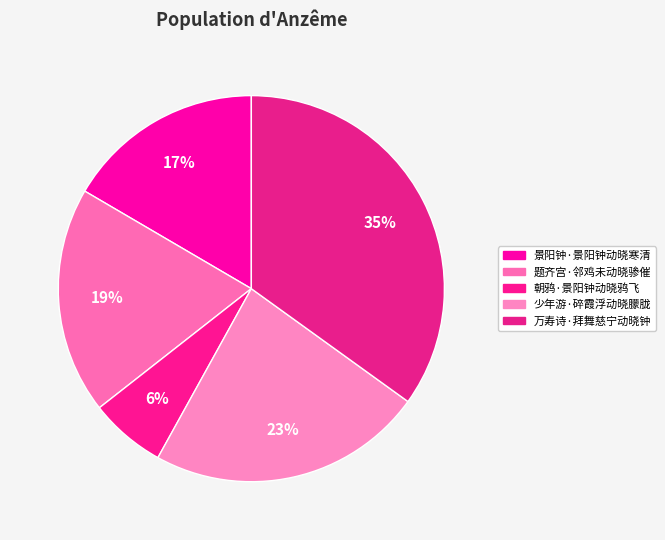

What is the ratio of the value at 题齐宫·邻鸡未动晓骖催 to the value at 万寿诗·拜舞慈宁动晓钟?

0.5